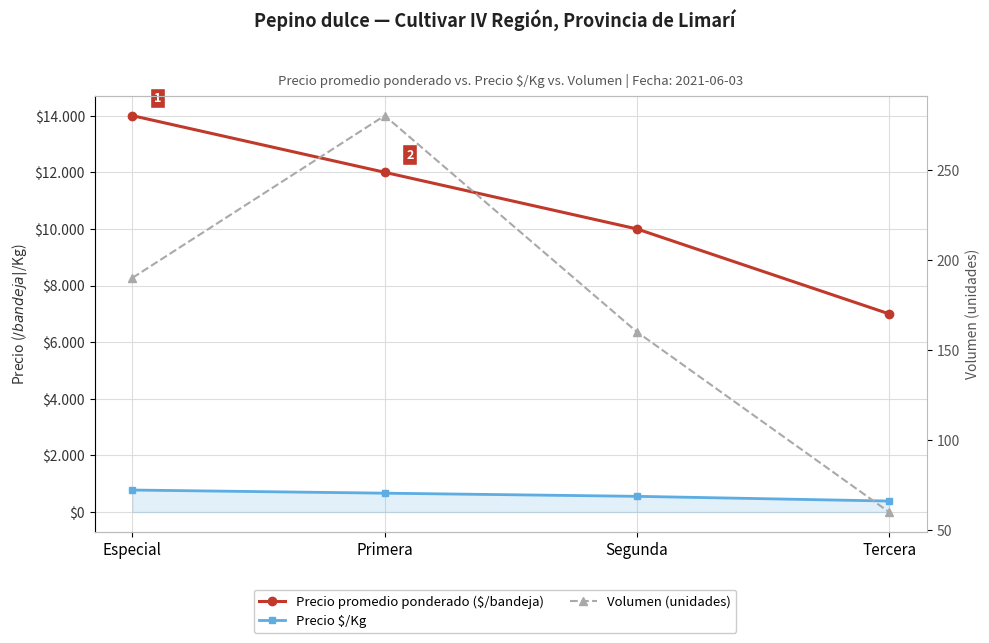

True or false: Precio promedio ponderado ($/bandeja) and Volumen (unidades) cross at least once.

False